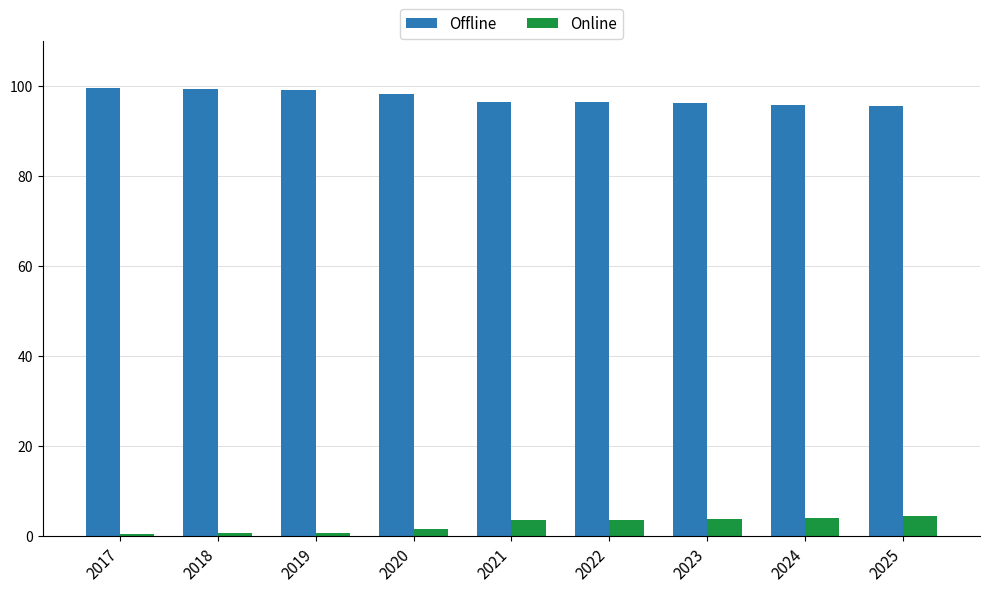

What is the value of the Offline bar at the 4th from the left?

98.3